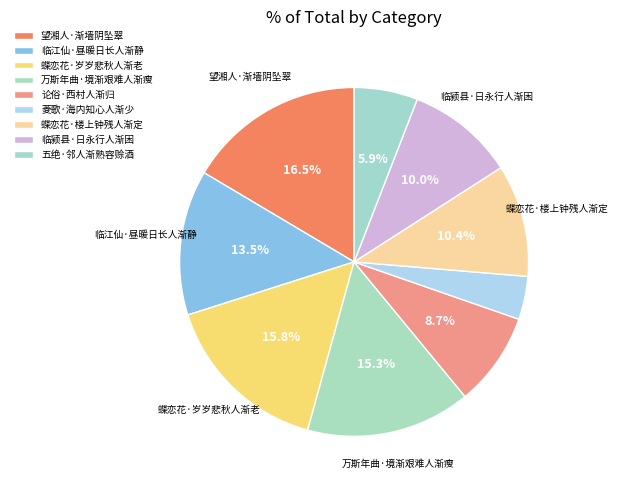

How many segments does this pie chart have?

9